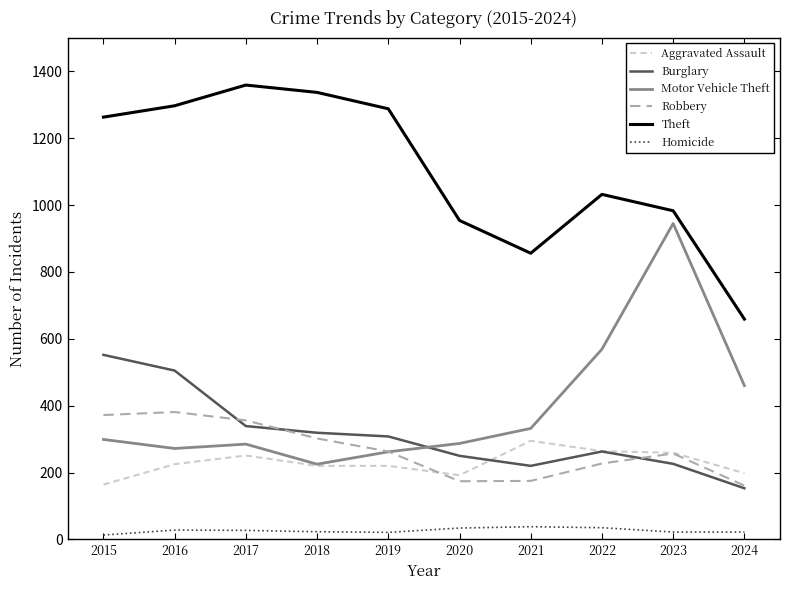

In Robbery, how many points are lower than both neighbors (excluding endpoints)?

1